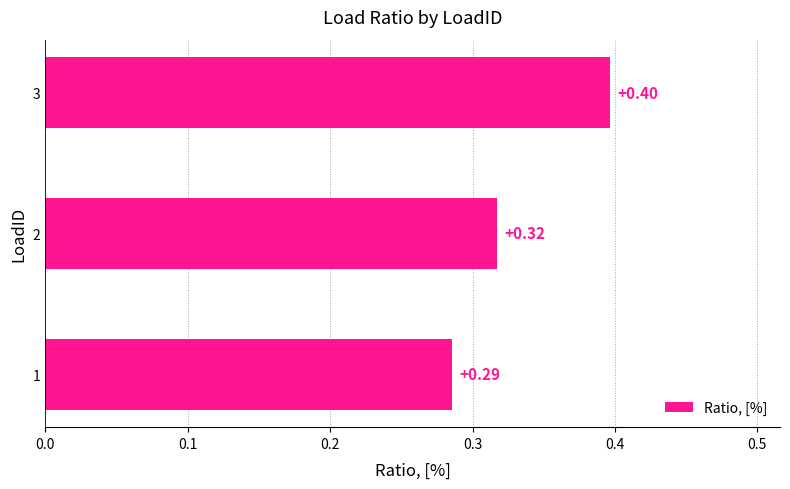

At which category does the chart reach its peak across all series?

3